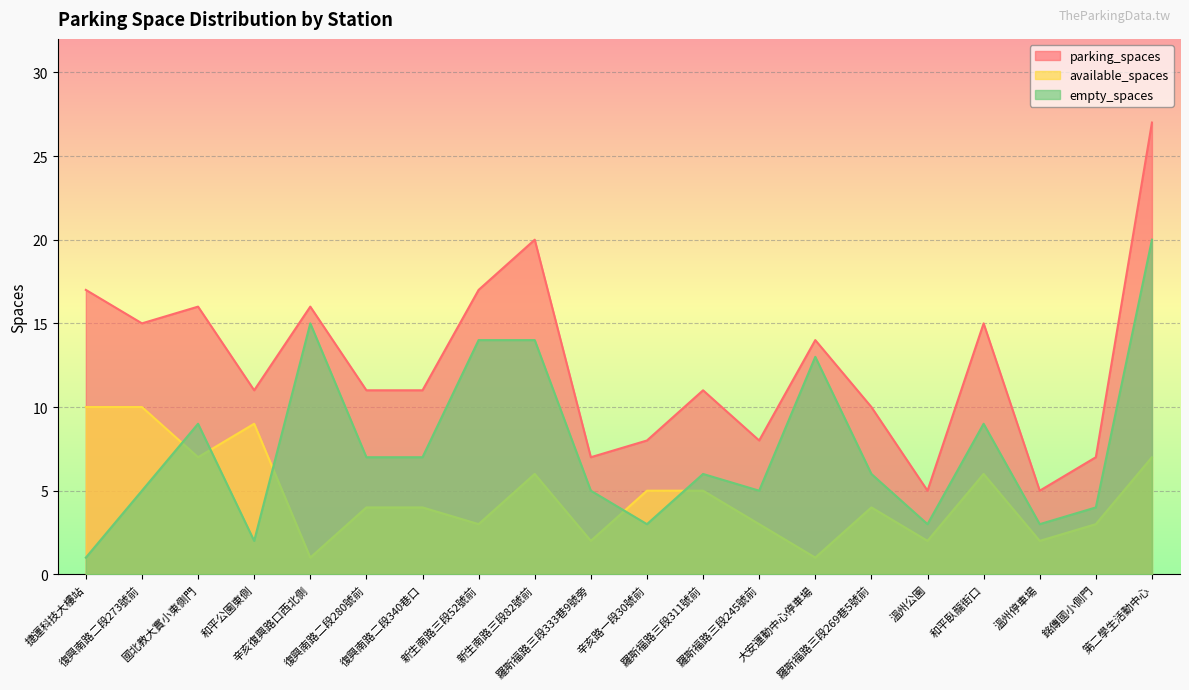

The value of available_spaces at 辛亥復興路口西北側 is 1. True or false?

True